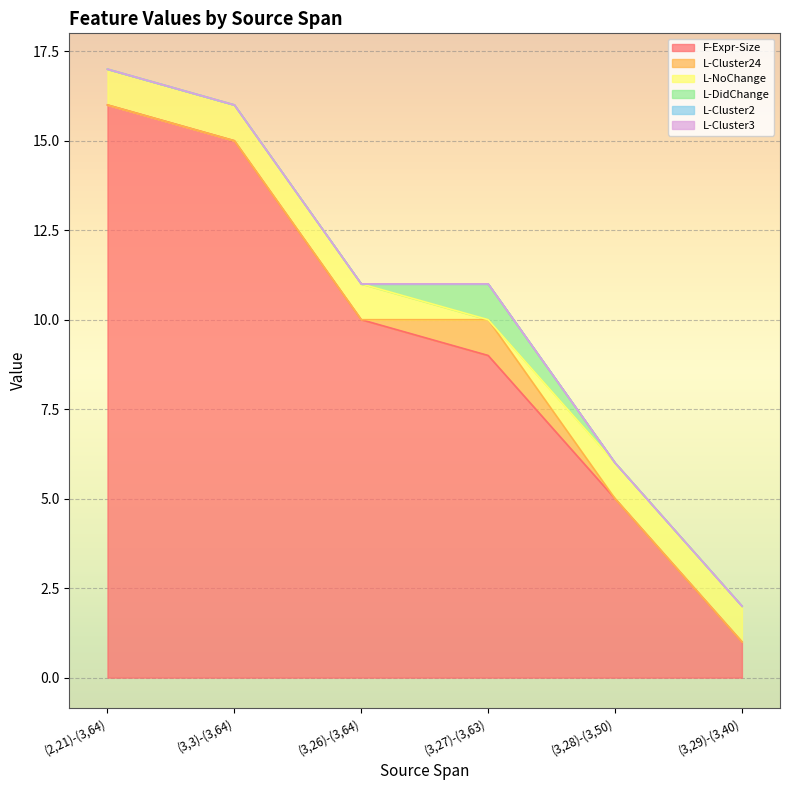

True or false: L-Cluster2 has more than 2 points higher than both neighbors.

False